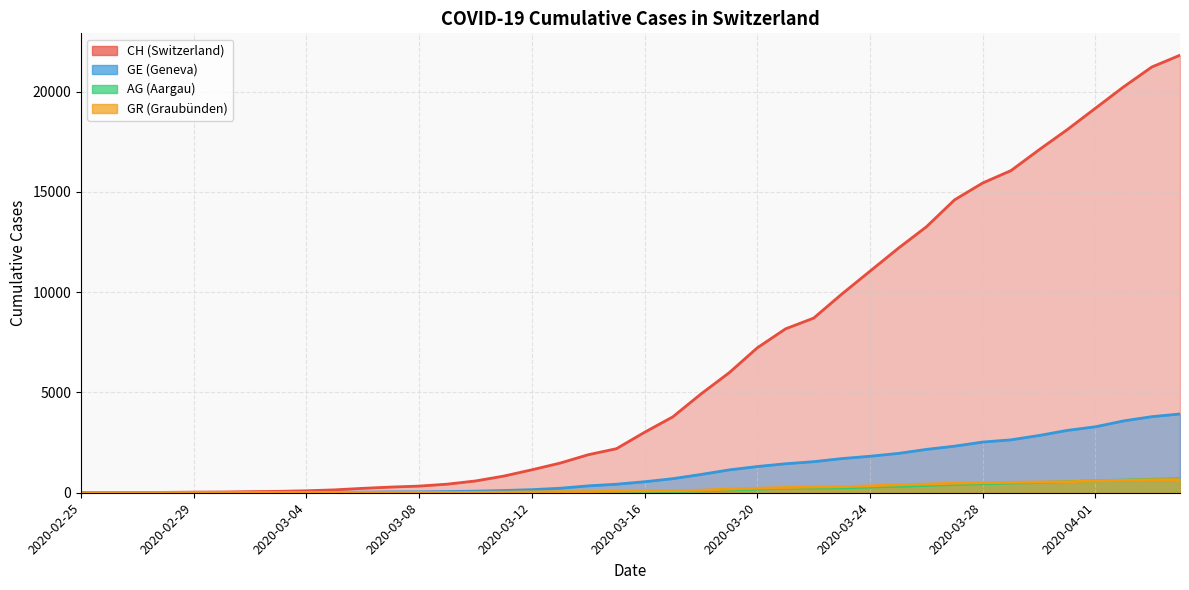

Is it true that CH equals 32 at 2020-03-04?

False